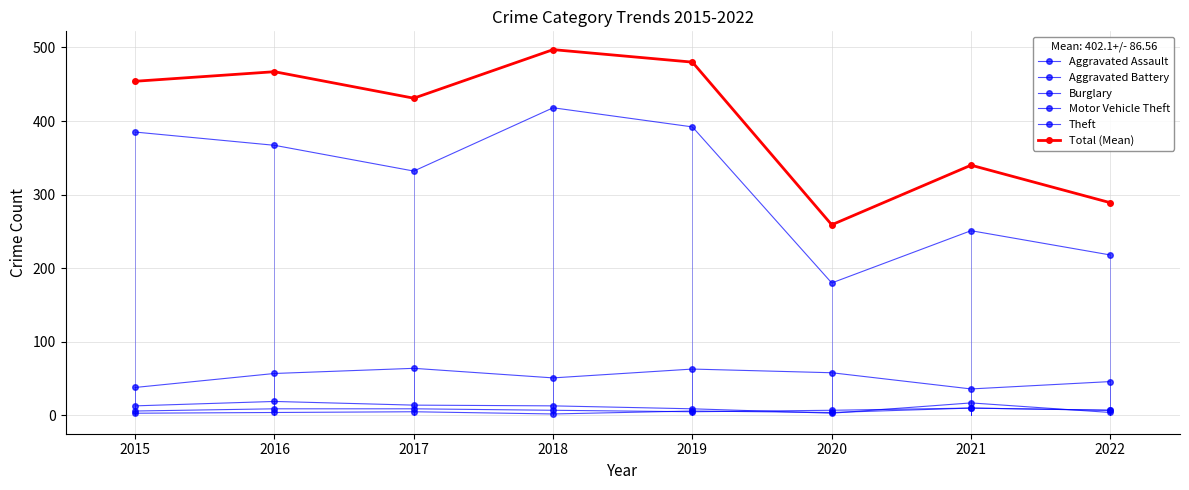

How many lines are shown in the chart?

6